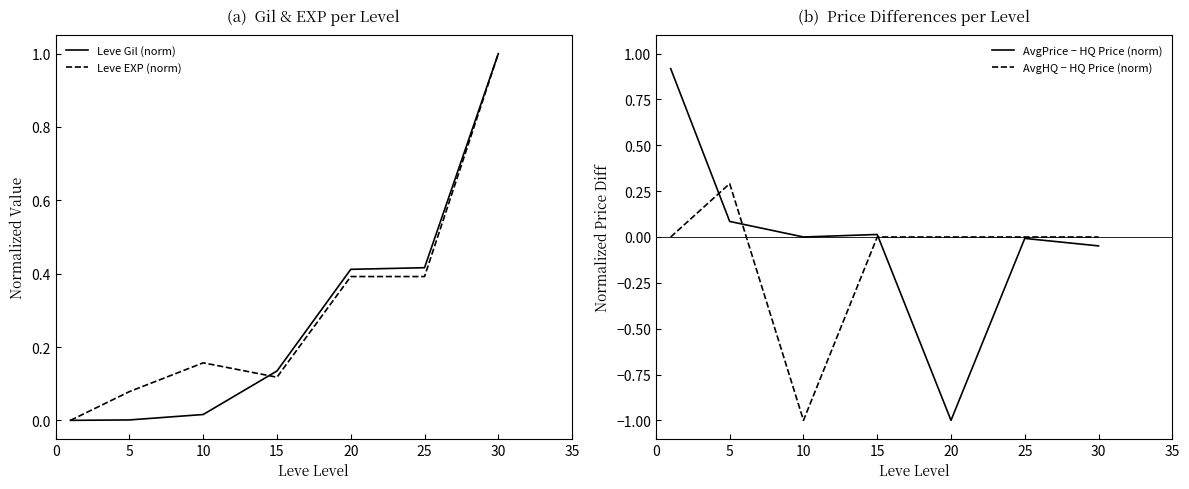

At which category does Leve EXP (norm) reach its first local valley?

15